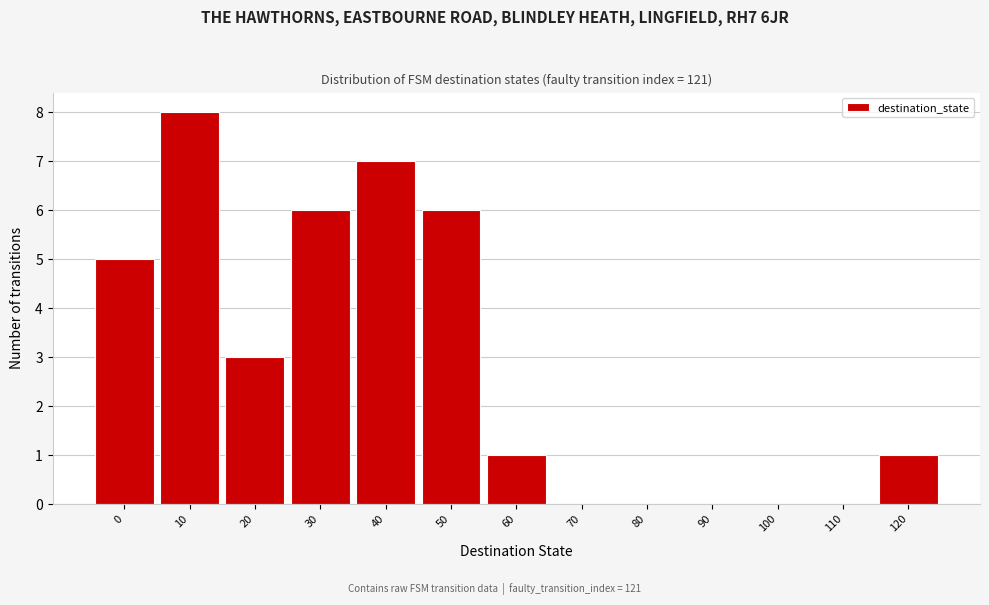

Reading left to right, what are all the values shown in this chart?

0=5	10=8	20=3	30=6	40=7	50=6	60=1	70=0	80=0	90=0	100=0	110=0	120=1